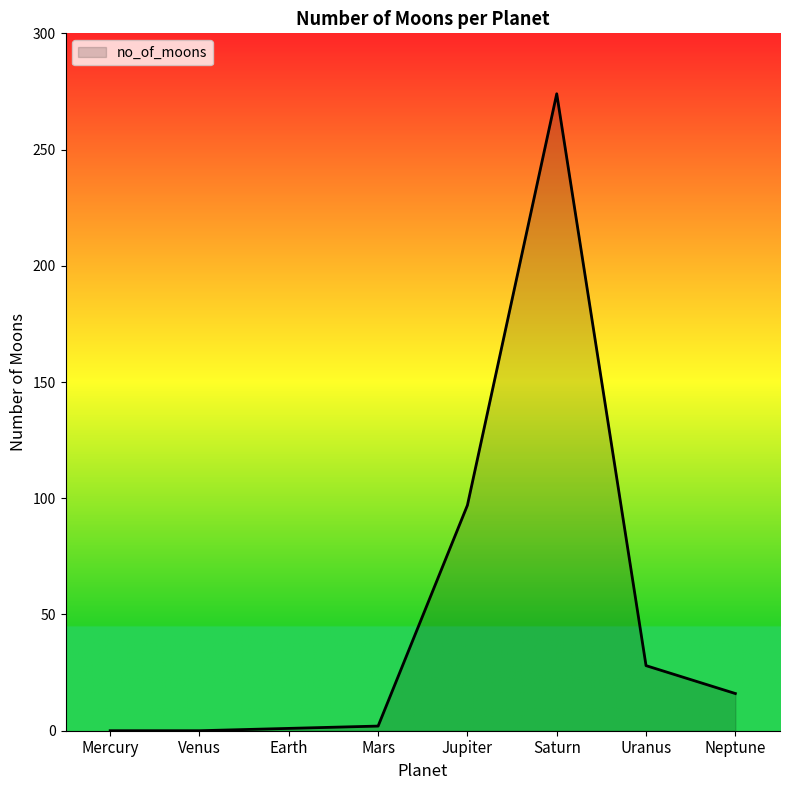

What is the change in value from Mercury to Mars?

+2